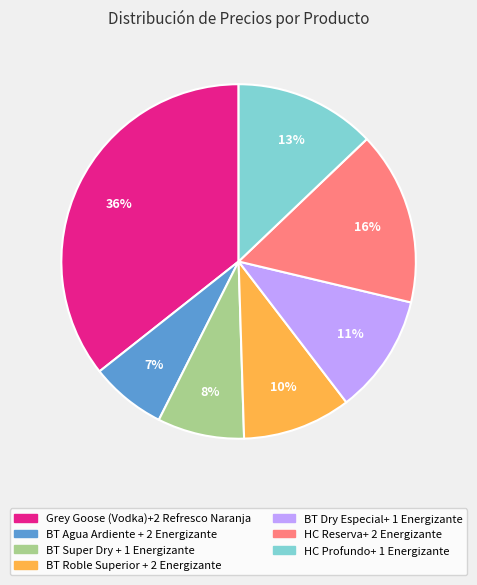

Is BT Agua Ardiente + 2 Energizante the majority of the pie?

No